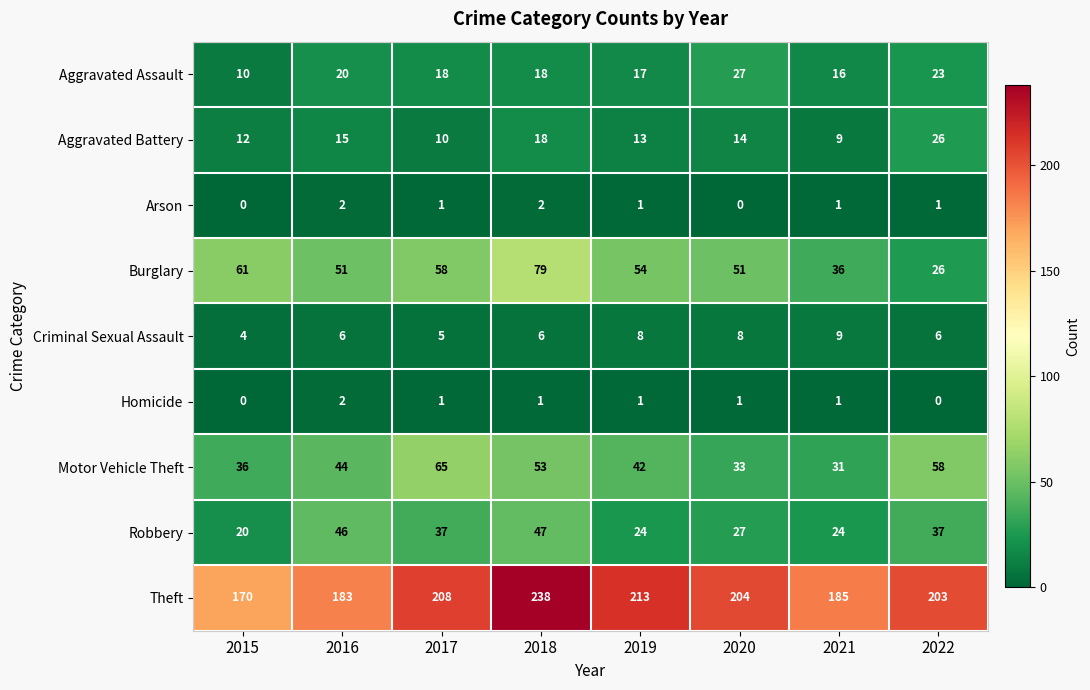

How many values in the Homicide series are below 1?

2